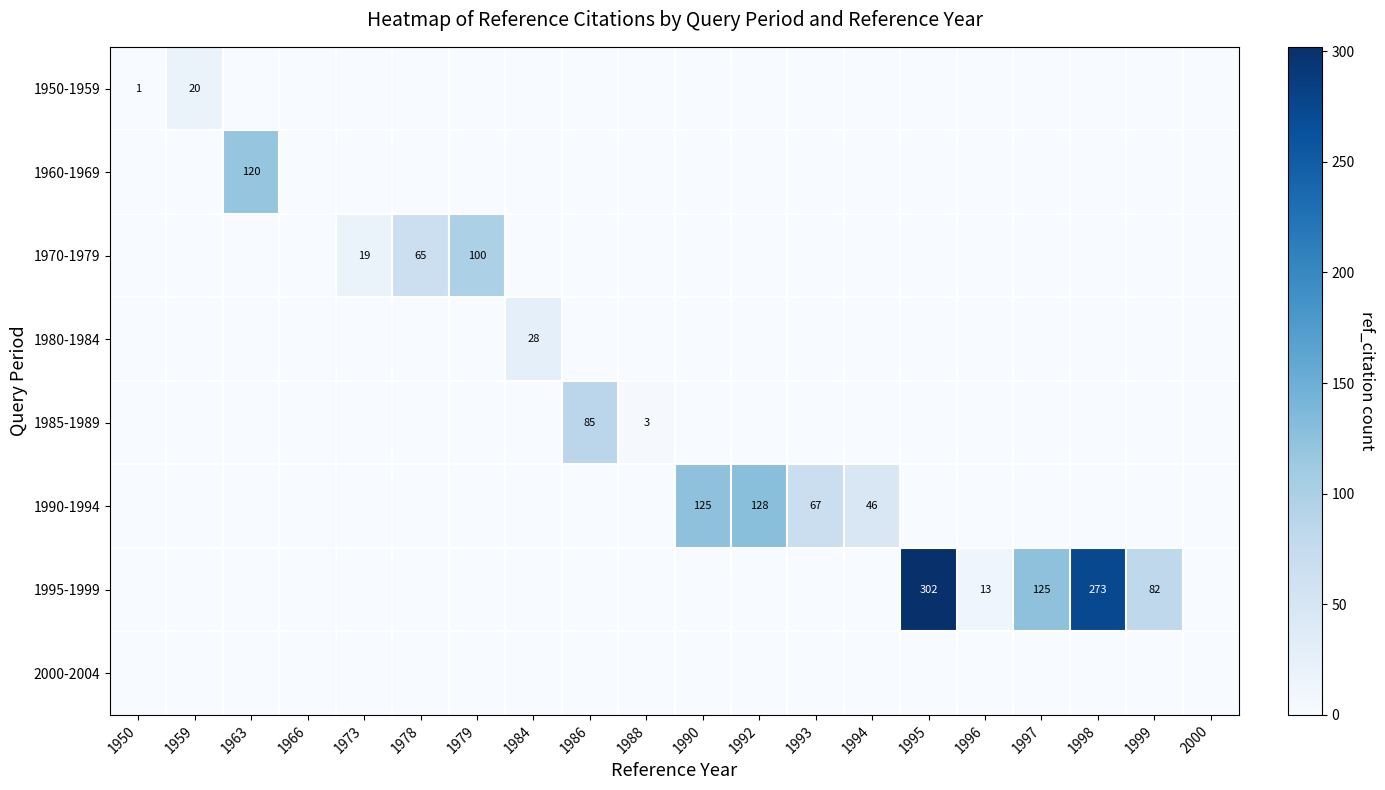

Is it true that 1970-1979 equals -37 at 1998?

False